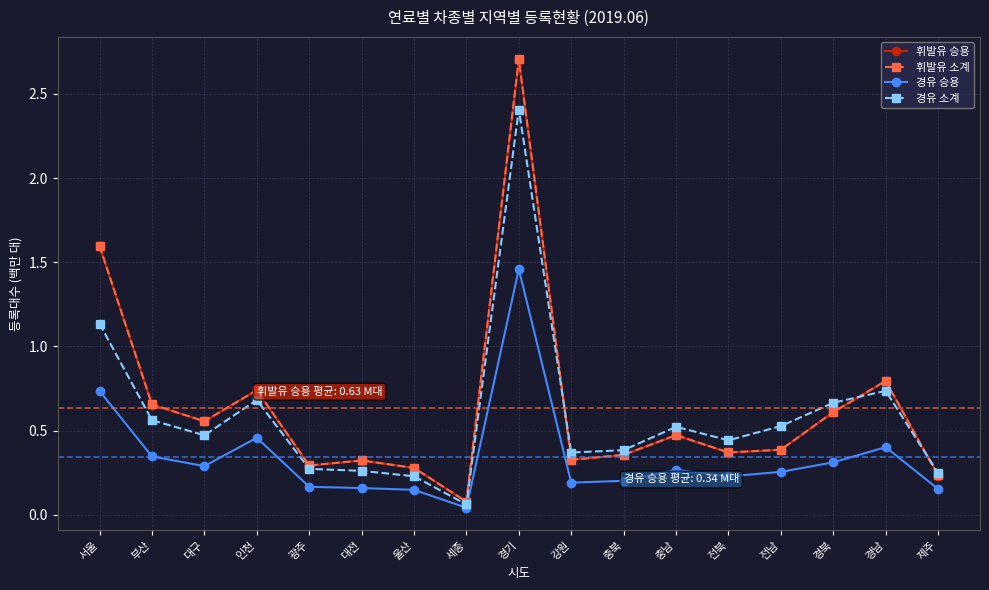

How many data points does each series have?

17